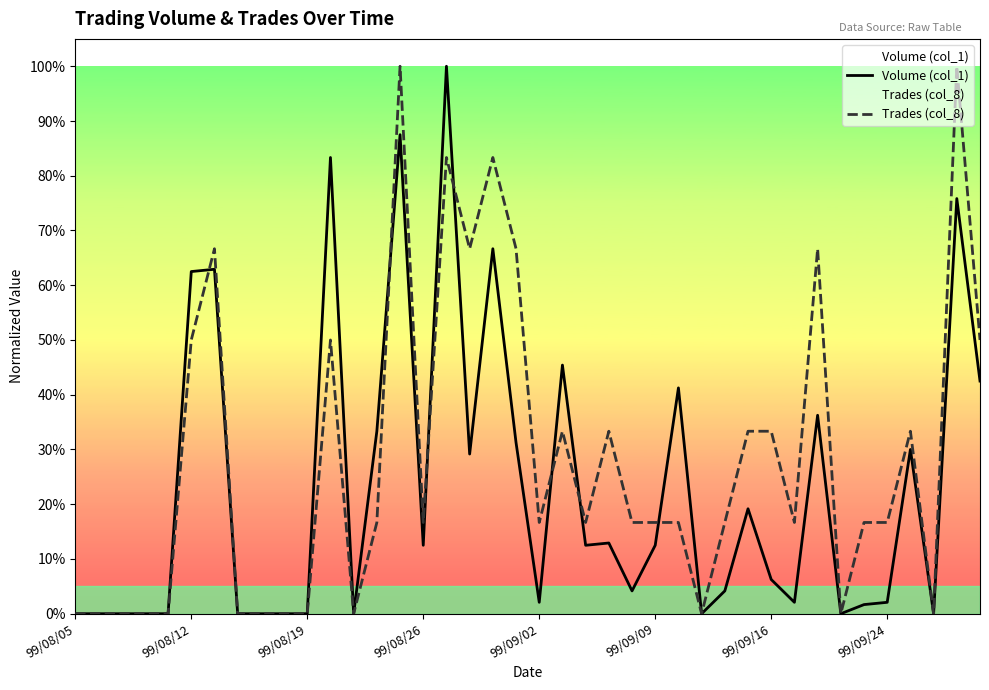

Does the chart display data point markers on the line(s)?

No